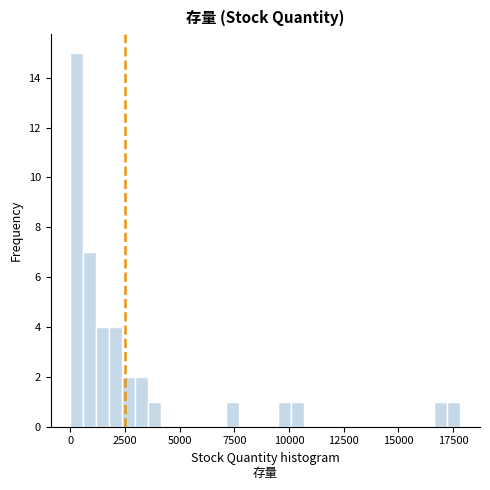

Around what value on the x-axis is the tallest bar? Give the approximate position of its centre, as read against the axis.

500